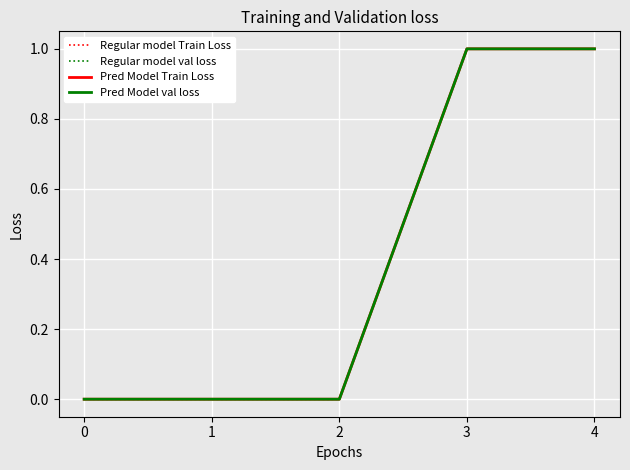

Which series has the widest spread of values?

Regular model Train Loss